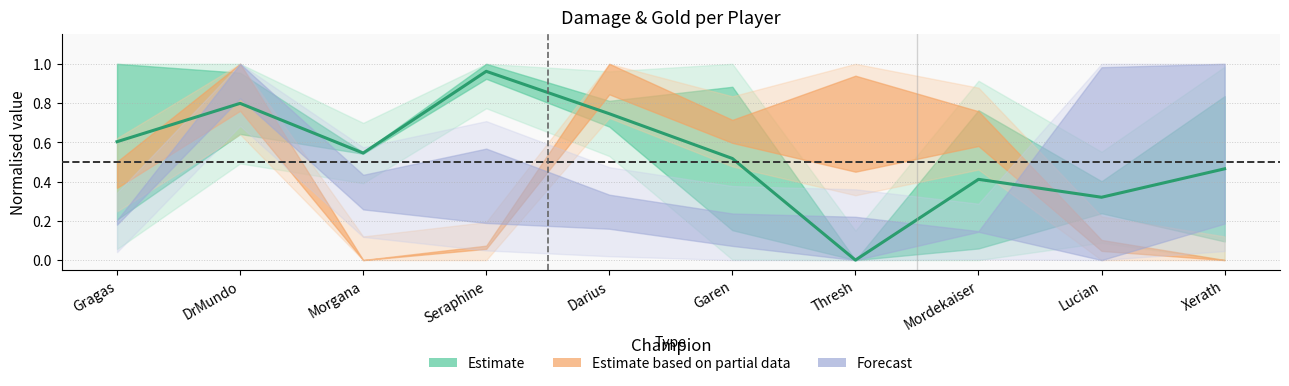

Does the chart display data point markers on the line(s)?

No